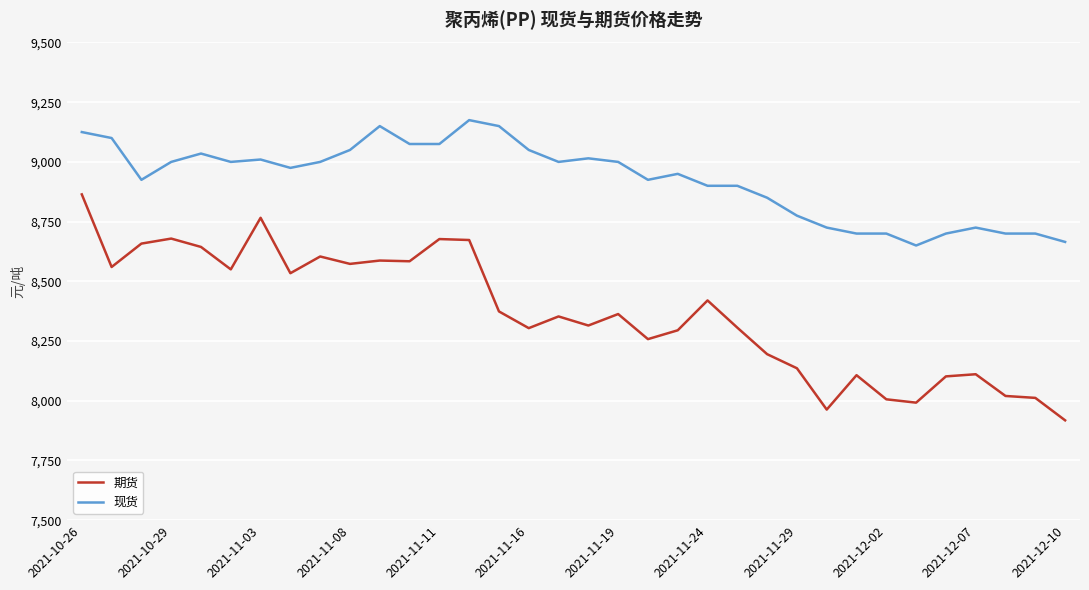

What is the difference between the second highest and minimum values in the 期货 series?

848